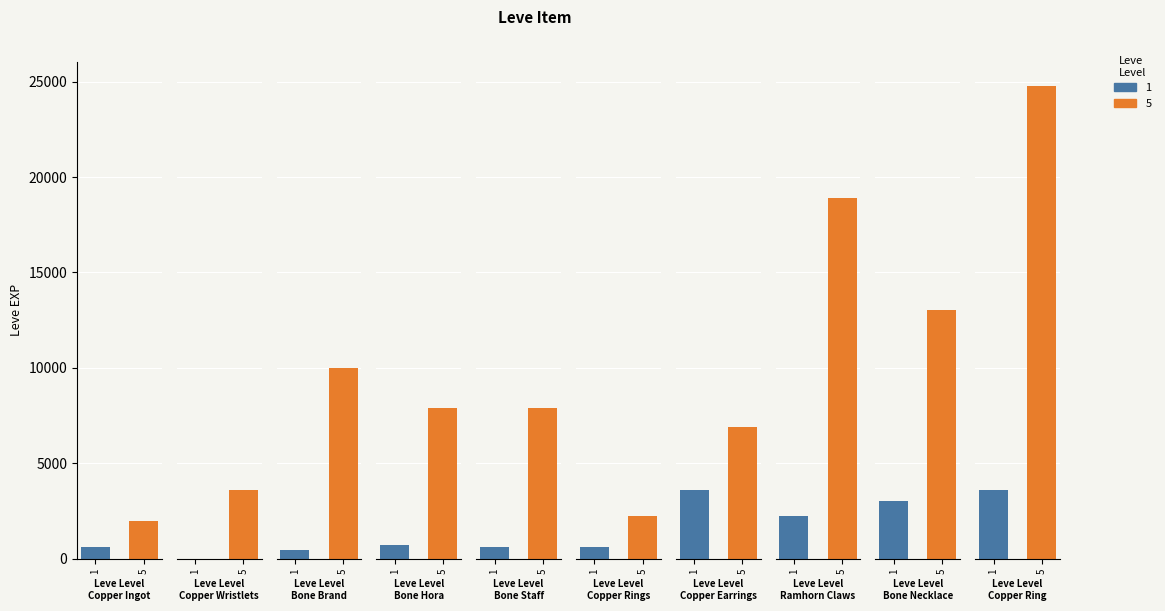

How many data points in 5 are above 7880?

4